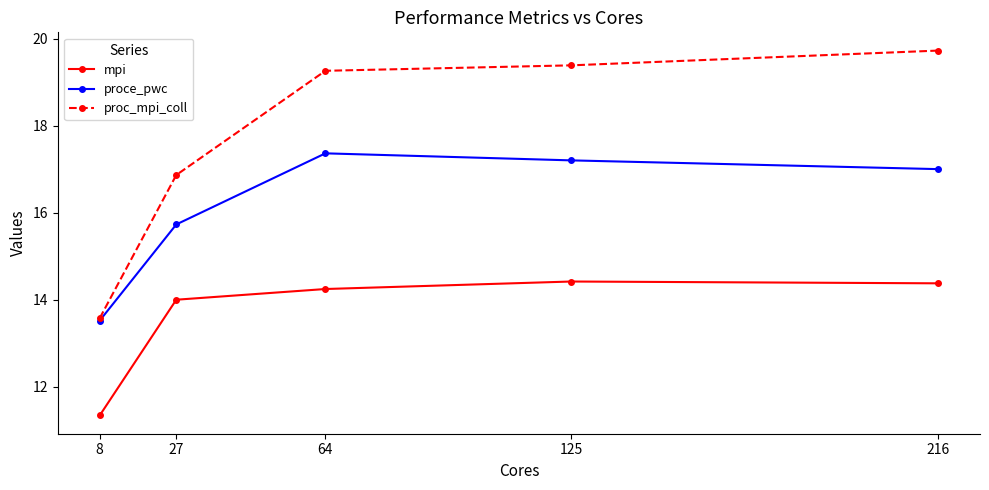

How many values in the proc_mpi_coll series are below 19?

2